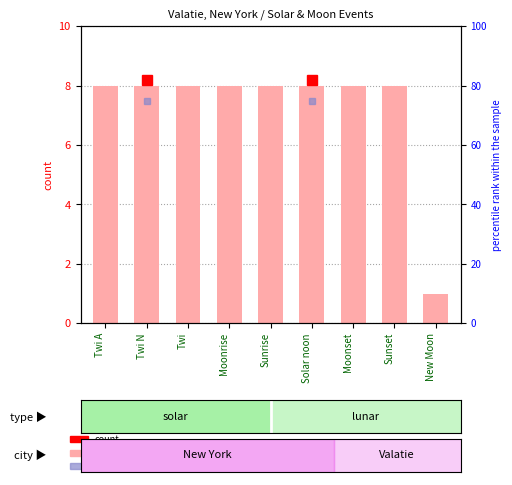

What is the value of the 7th bar from the left?

8